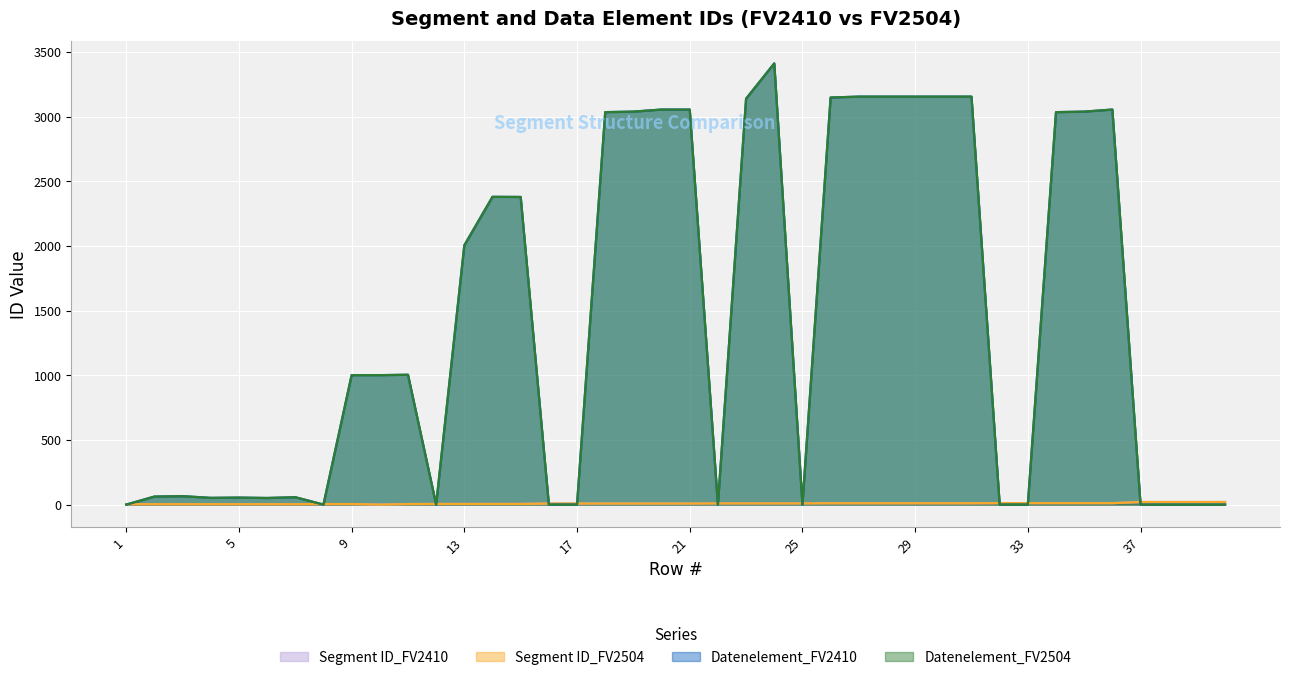

Reading left to right, what are all the values shown in this chart?

Segment ID_FV2410: 1=3	2=3	3=3	4=3	5=3	6=3	7=3	8=4	9=4	10=0	11=4	12=5	13=5	14=5	15=5	16=8	17=8	18=8	19=8	20=8	21=8	22=9	23=9	24=9	25=9	26=10	27=10	28=10	29=10	30=10	31=10	32=11	33=11	34=11	35=11	36=11	37=20	38=20	39=20	40=20
Segment ID_FV2504: 1=3	2=3	3=3	4=3	5=3	6=3	7=3	8=4	9=4	10=0	11=4	12=5	13=5	14=5	15=5	16=8	17=8	18=8	19=8	20=8	21=8	22=9	23=9	24=9	25=9	26=10	27=10	28=10	29=10	30=10	31=10	32=11	33=11	34=11	35=11	36=11	37=20	38=20	39=20	40=20
Datenelement_FV2410: 1=0	2=62	3=65	4=52	5=54	6=51	7=57	8=0	9=1001	10=1001	11=1004	12=0	13=2005	14=2380	15=2379	16=0	17=0	18=3035	19=3039	20=3055	21=3055	22=0	23=3139	24=3412	25=0	26=3148	27=3155	28=3155	29=3155	30=3155	31=3155	32=0	33=0	34=3035	35=3039	36=3055	37=0	38=0	39=0	40=0
Datenelement_FV2504: 1=0	2=62	3=65	4=52	5=54	6=51	7=57	8=0	9=1001	10=1001	11=1004	12=0	13=2005	14=2380	15=2379	16=0	17=0	18=3035	19=3039	20=3055	21=3055	22=0	23=3139	24=3412	25=0	26=3148	27=3155	28=3155	29=3155	30=3155	31=3155	32=0	33=0	34=3035	35=3039	36=3055	37=0	38=0	39=0	40=0